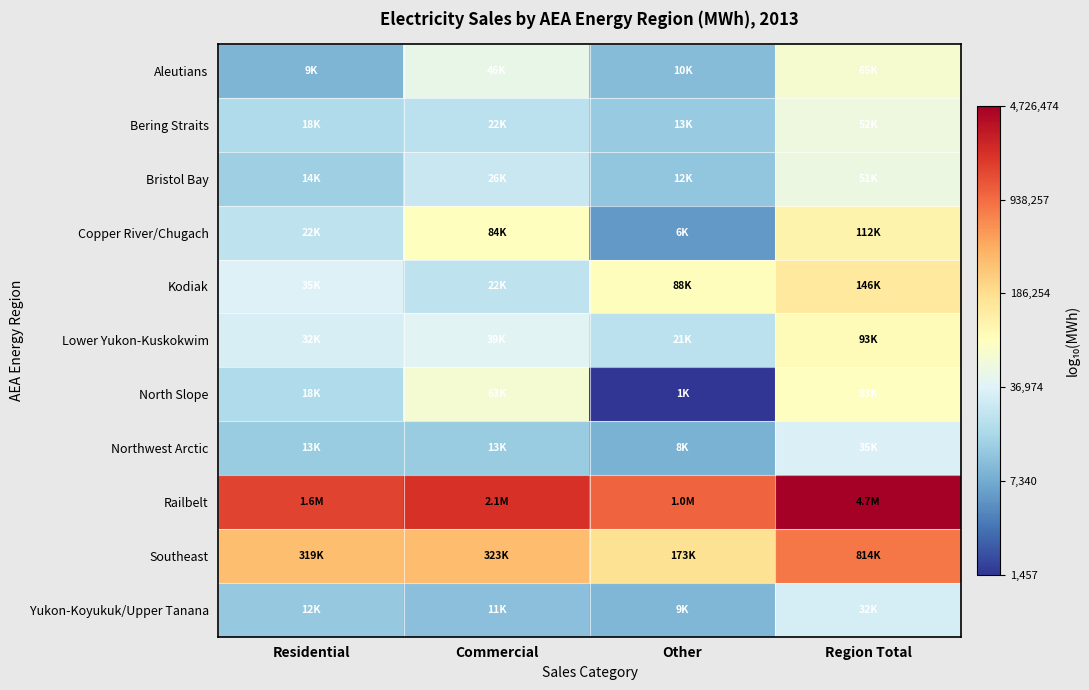

At which category is the sum across all series the highest?

Region Total